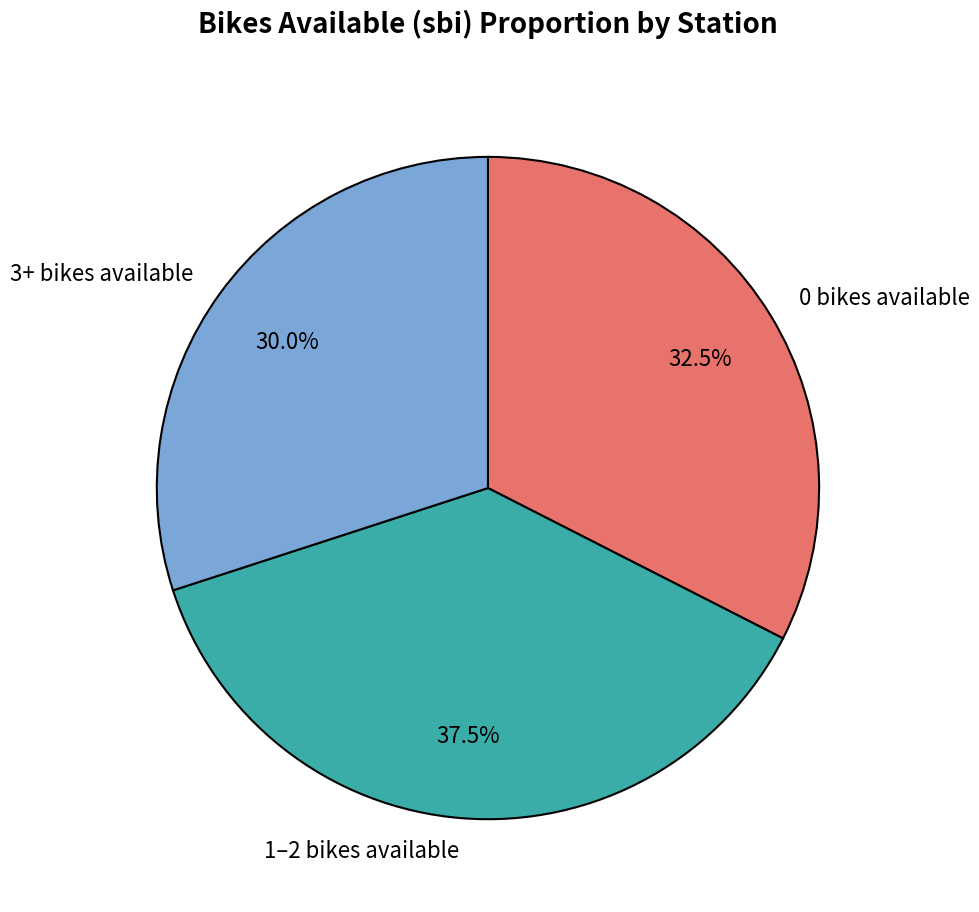

Rank the categories by value from highest to lowest.

1–2 bikes available, 0 bikes available, 3+ bikes available